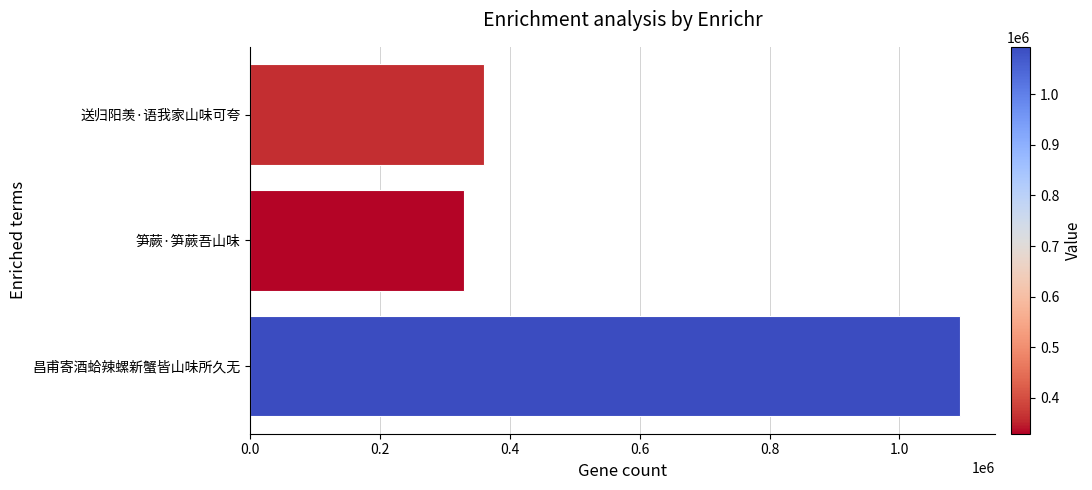

Between 送归阳羡·语我家山味可夸 and 笋蕨·笋蕨吾山味, which is larger?

送归阳羡·语我家山味可夸